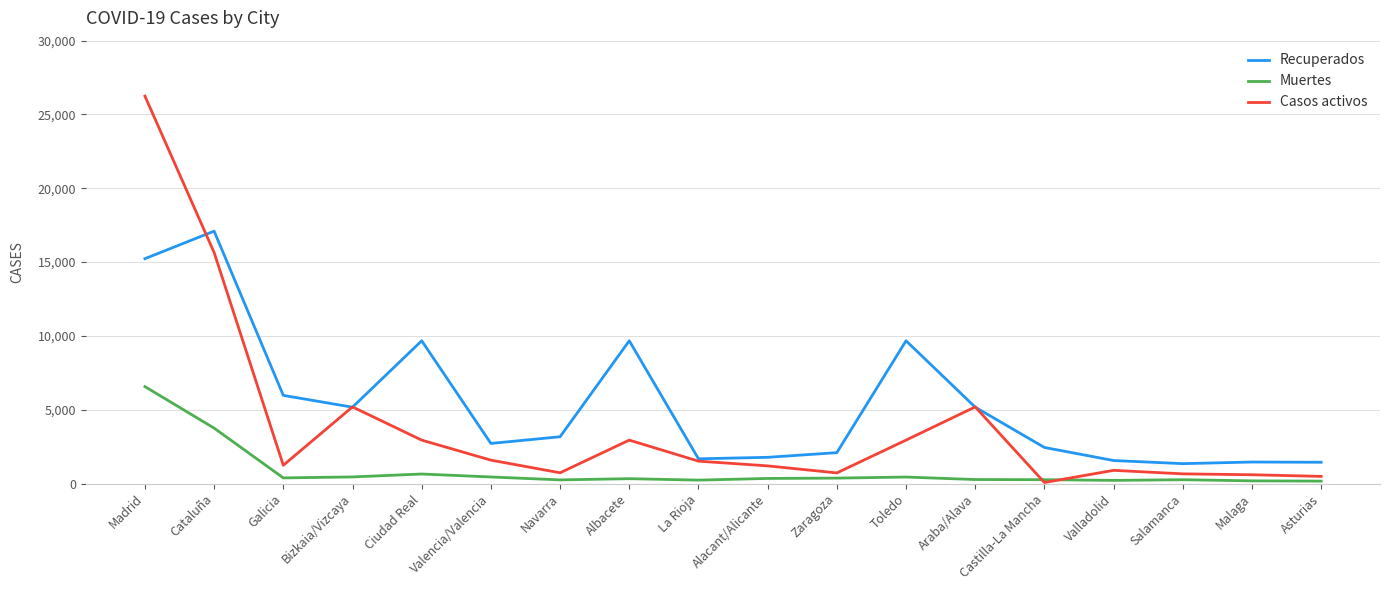

What is the greatest value displayed?

26247